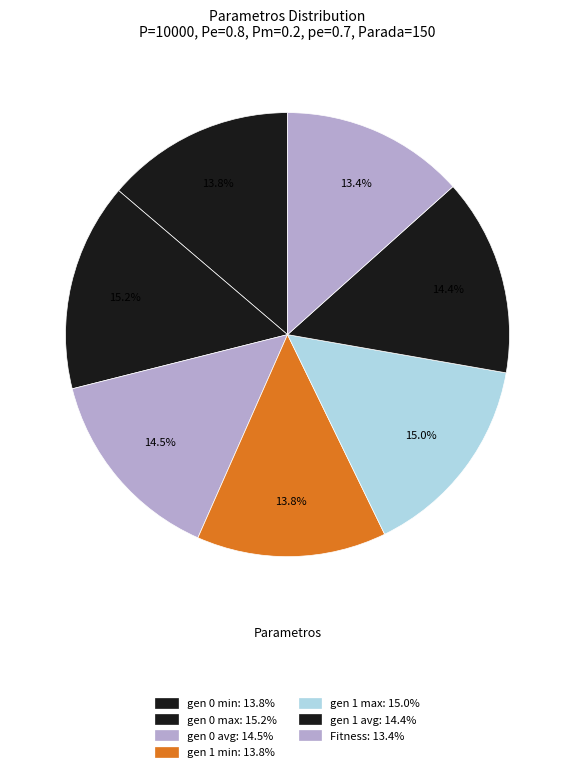

Count the number of slices in the pie.

7